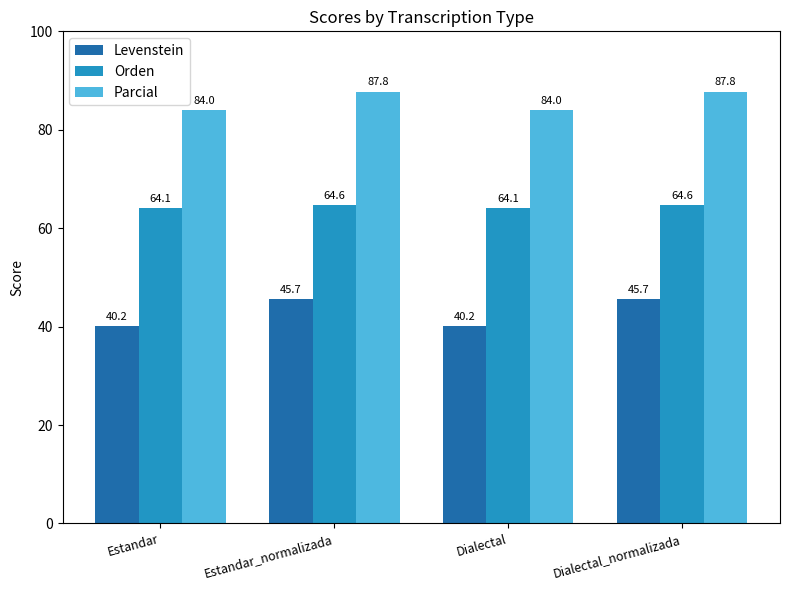

Is it true that Orden equals 88.6 at Dialectal?

False